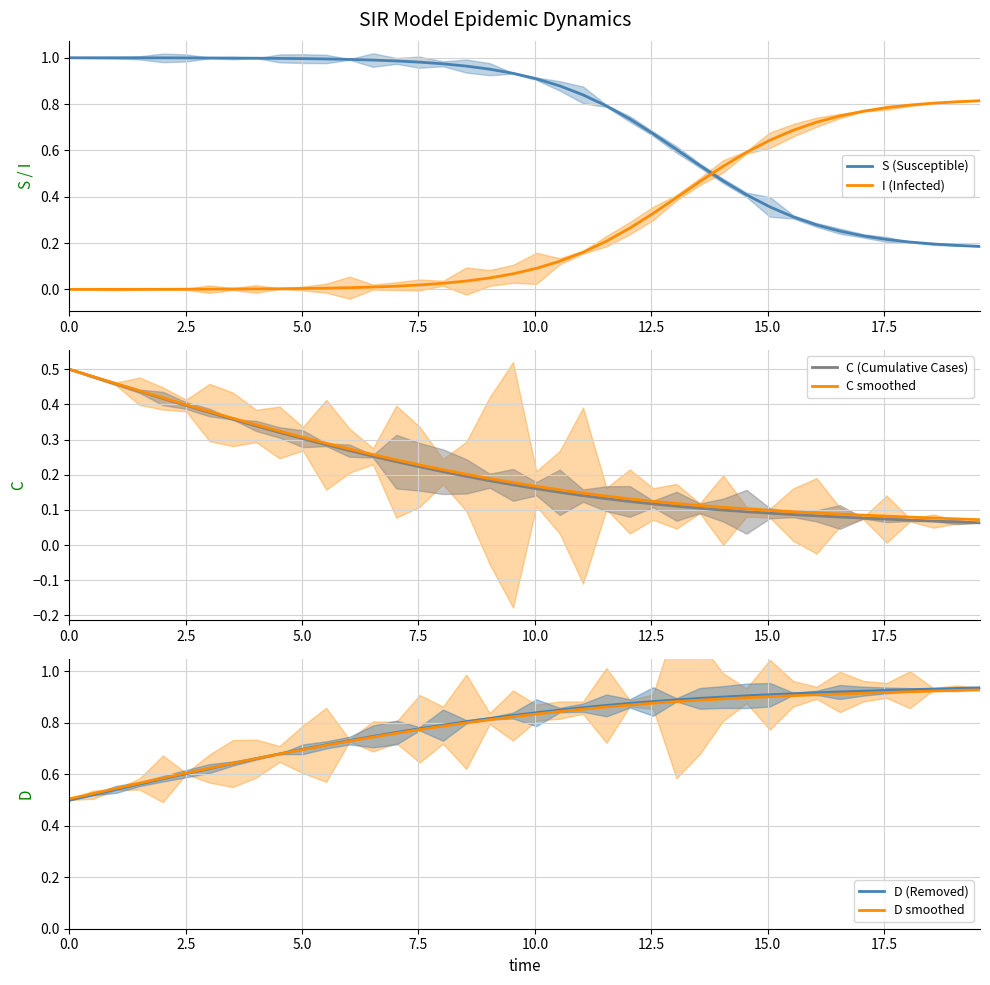

What position from the left is 0.0?

1